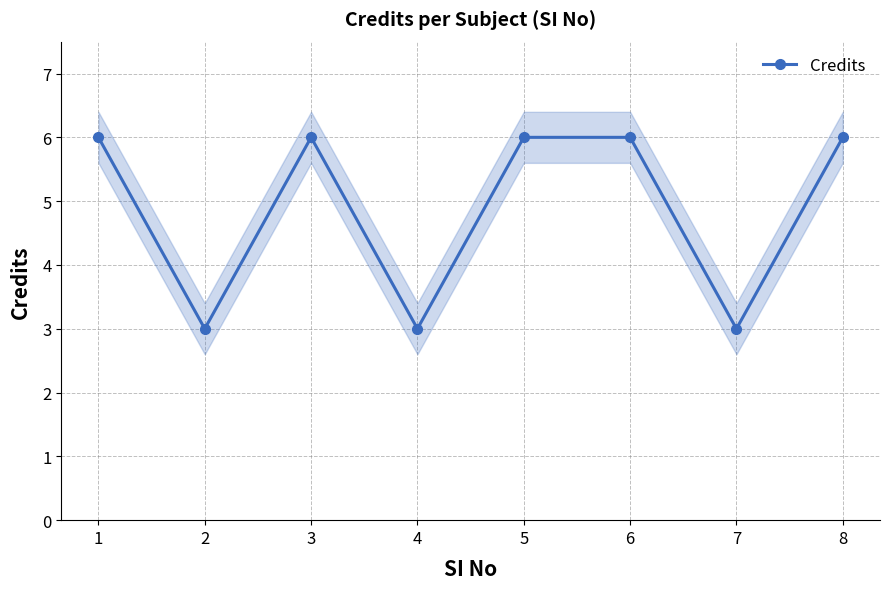

Reading right to left, extract all data points from this chart.

8=6	7=3	6=6	5=6	4=3	3=6	2=3	1=6